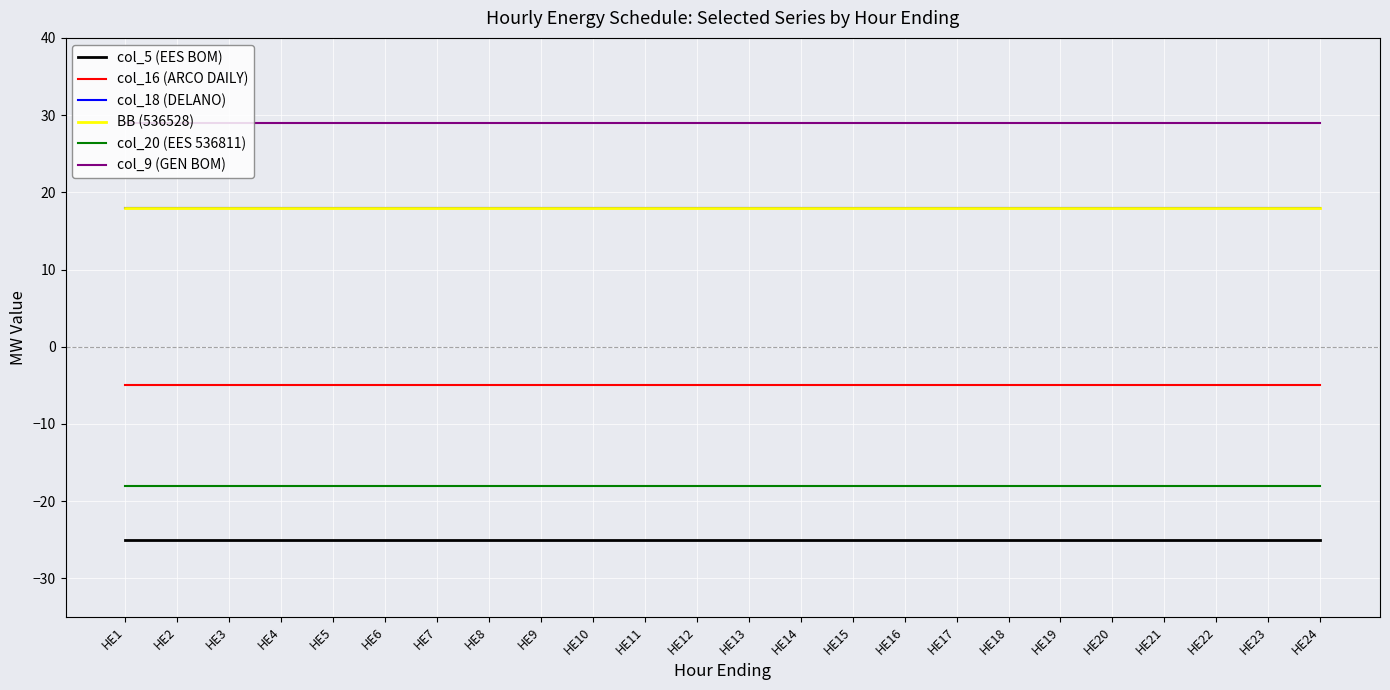

Does the chart display data point markers on the line(s)?

No